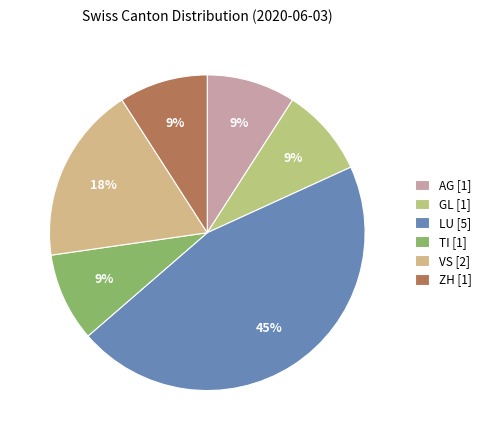

To the nearest percent, what is the difference between the largest and smallest slice percentages?

36%